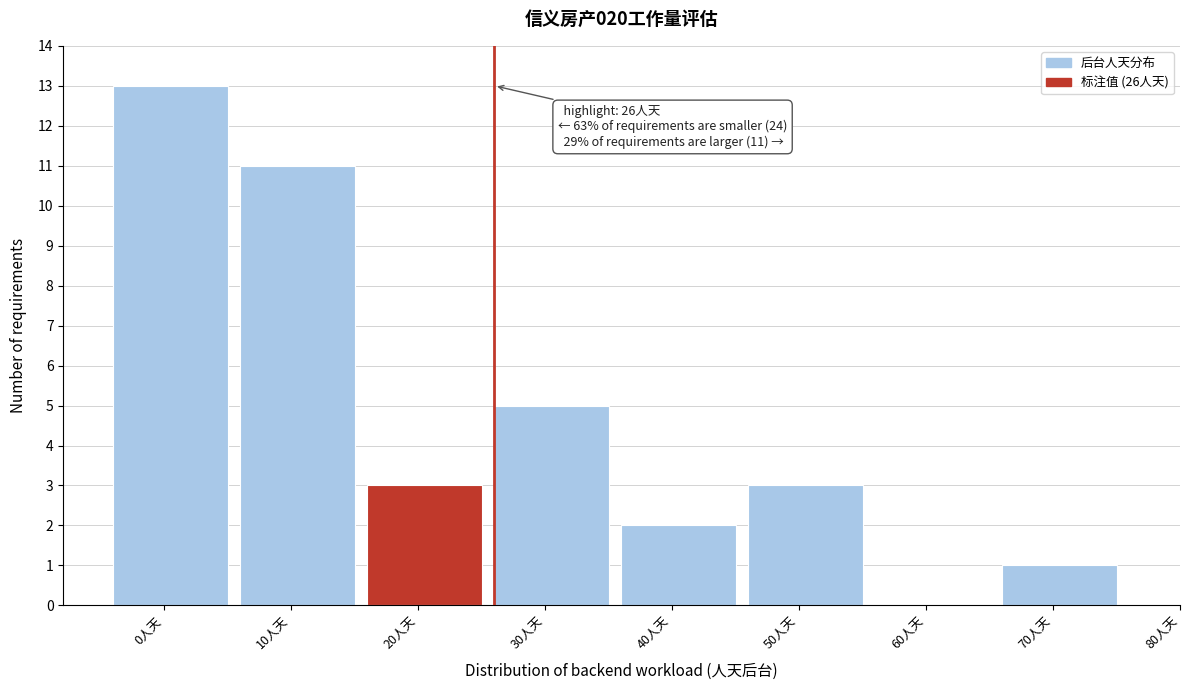

Reading left to right, extract all data points from this chart.

0人天=13	10人天=11	20人天=3	30人天=5	40人天=2	50人天=3	60人天=0	70人天=1